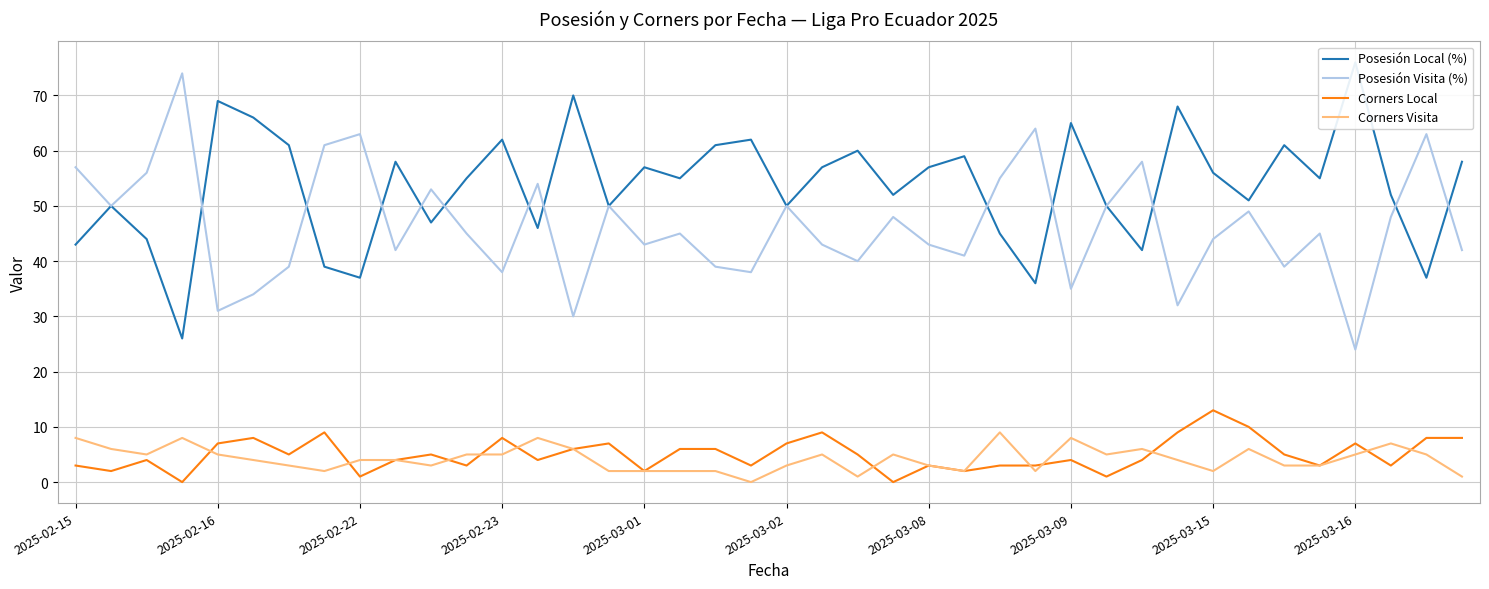

True or false: Corners Local and Posesión Local (%) cross at least once.

False